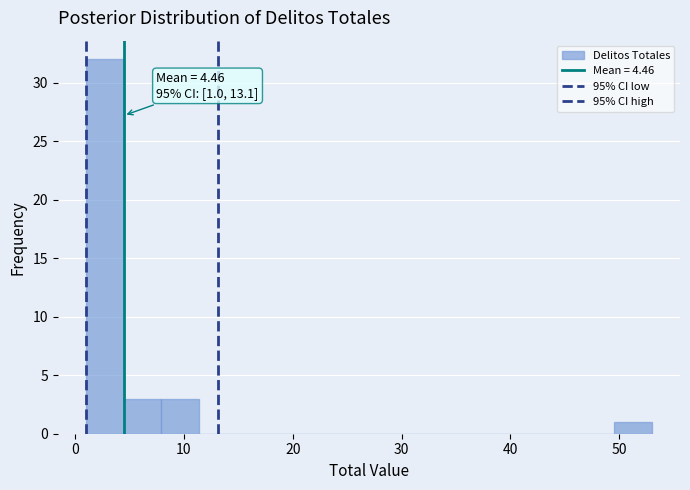

Around what value on the x-axis is the tallest bar? Give the approximate position of its centre, as read against the axis.

3